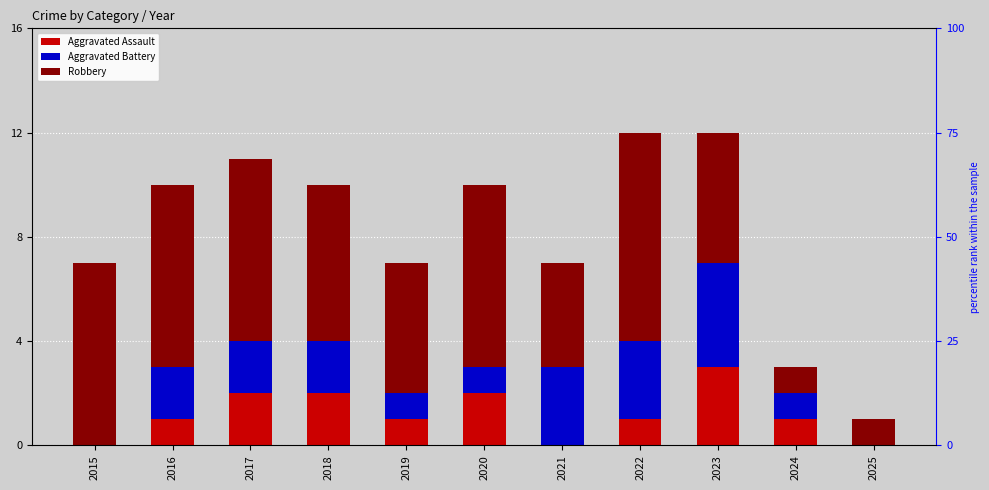

Is it true that Aggravated Assault equals -1 at 2025?

False